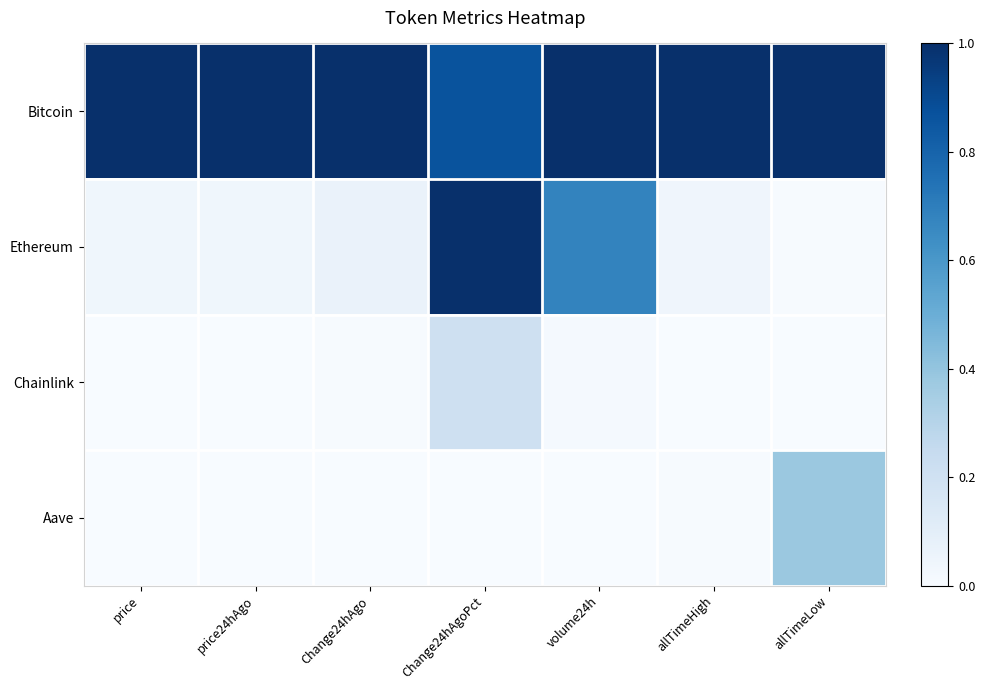

Between Change24hAgoPct and allTimeHigh, which series saw the biggest shift?

Ethereum